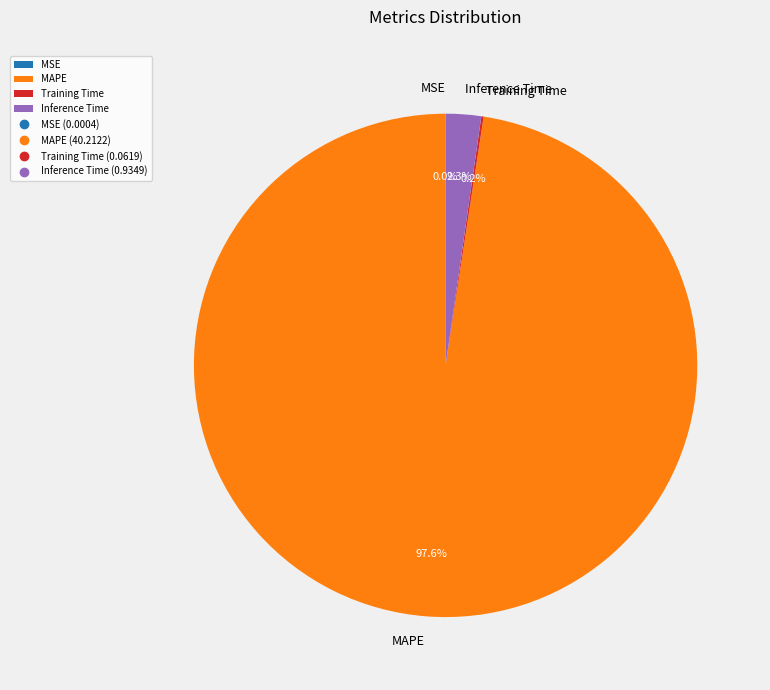

Is there a majority slice in this chart?

Yes